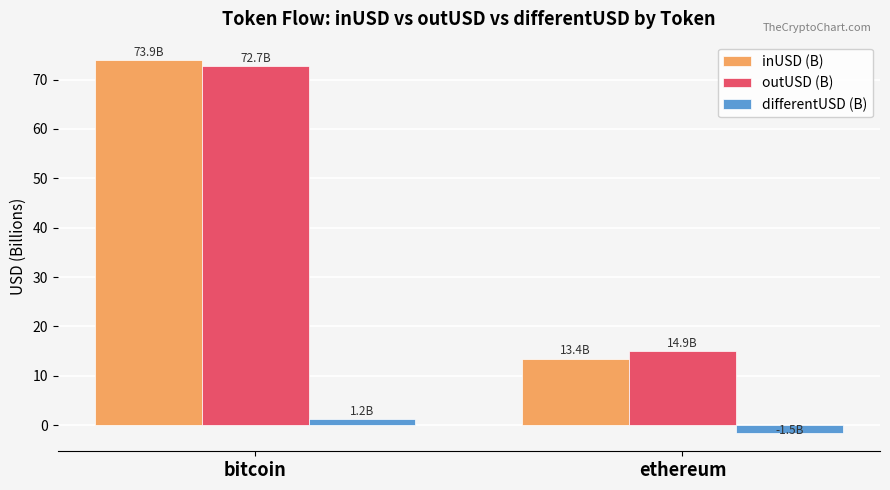

What is the difference between the highest and lowest values at bitcoin?

72.7